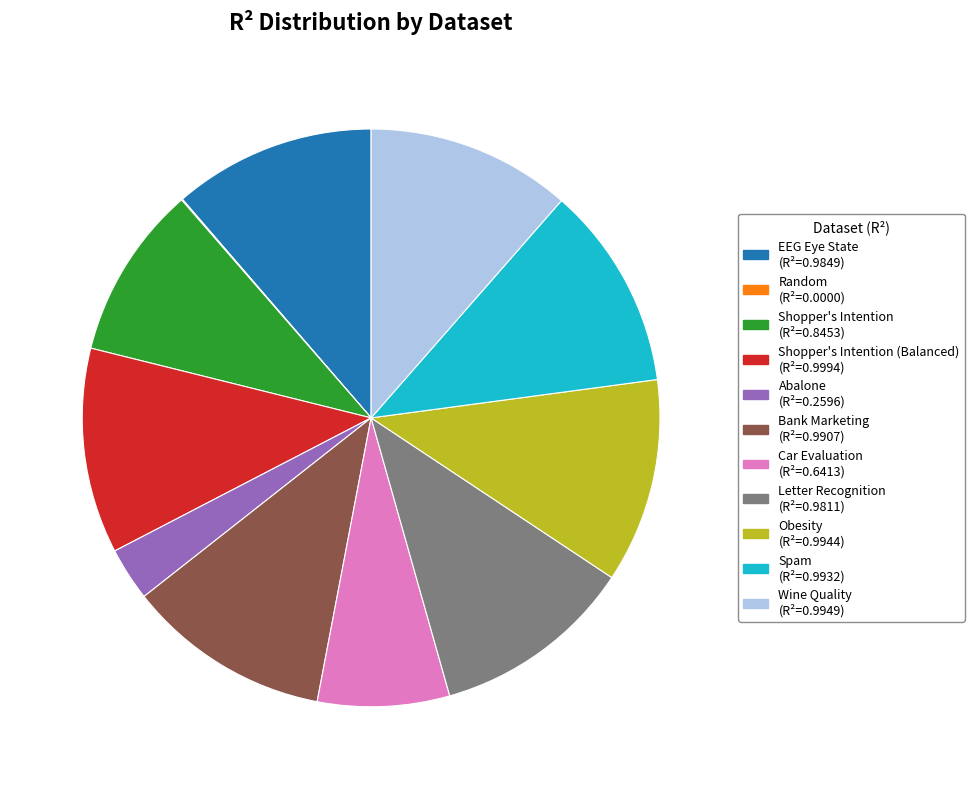

Is there any slice that represents more than half of the pie?

No